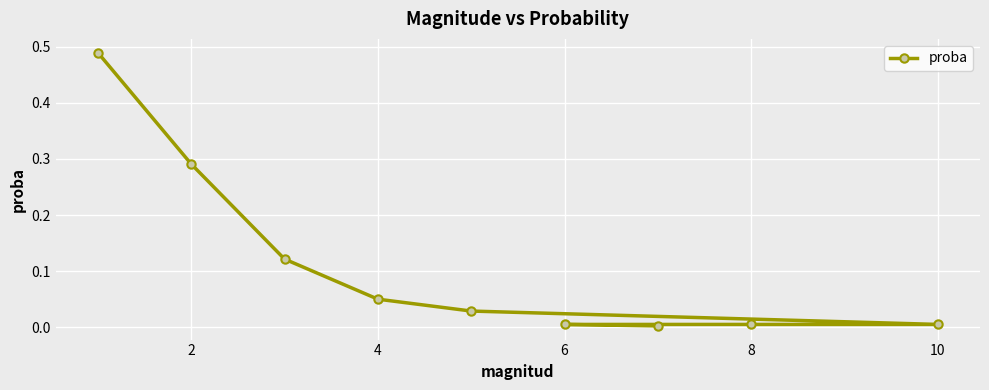

The value at 8 is 0.0. True or false?

True